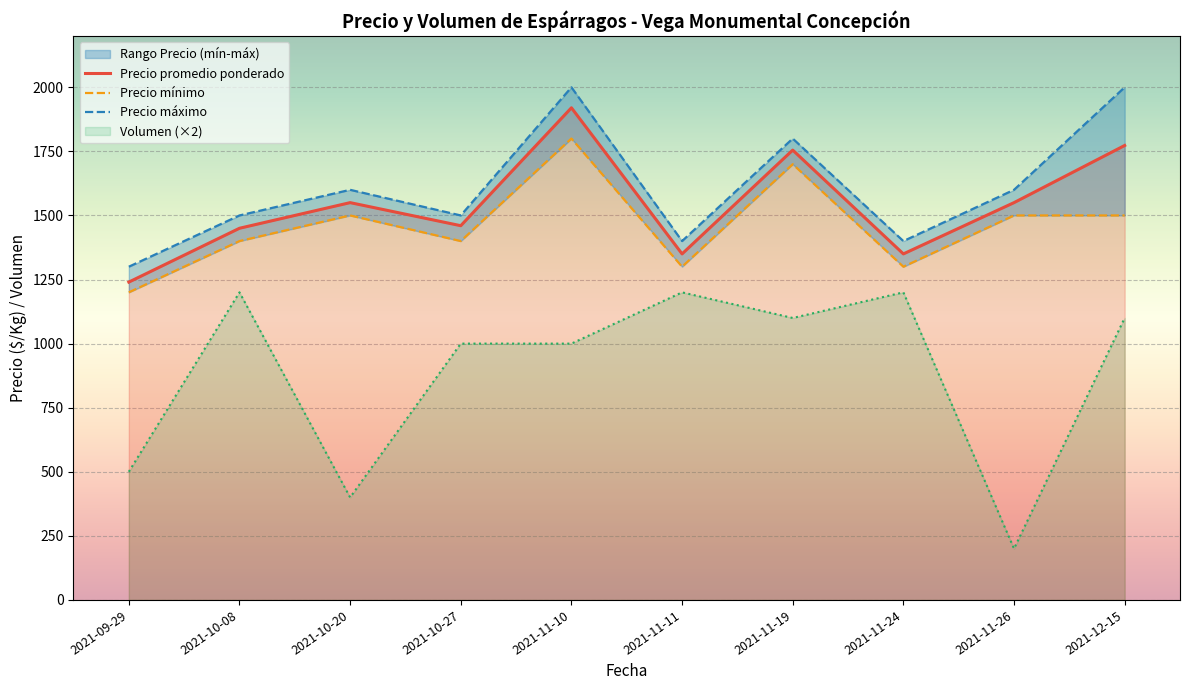

In Precio mínimo, how many points are lower than both neighbors (excluding endpoints)?

3